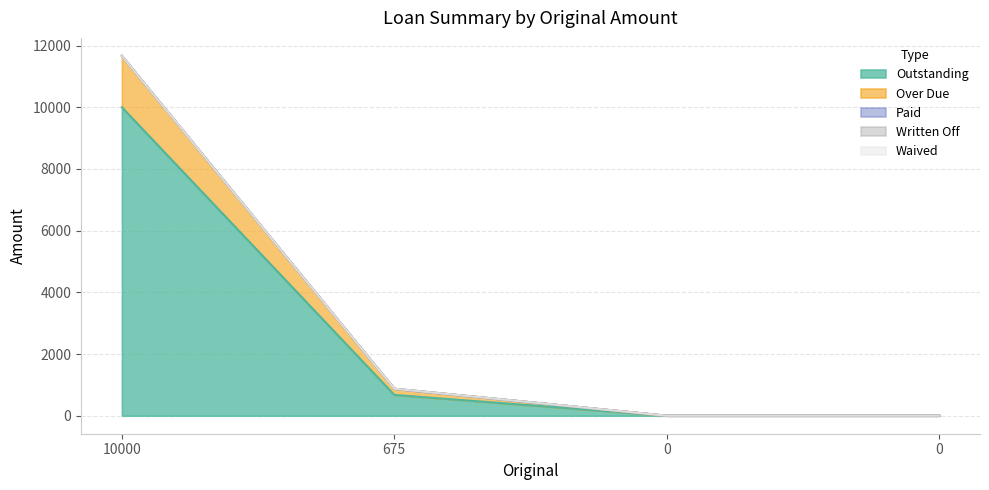

True or false: Waived has more than 0 points higher than both neighbors.

False